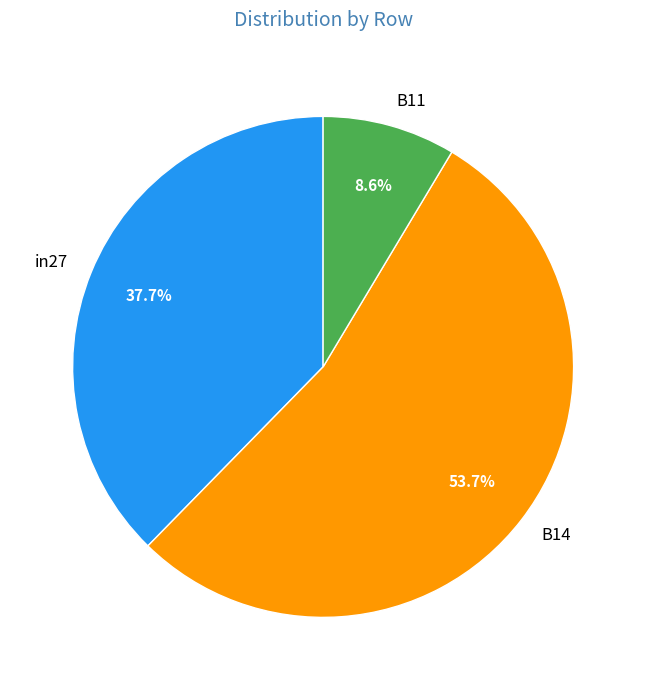

True or false: B14 accounts for 45% of the total.

False